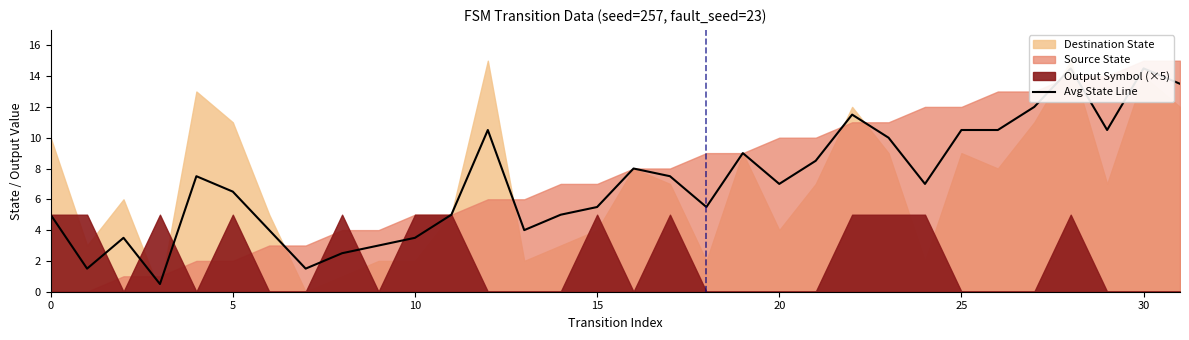

How many data points are less than 7?

15